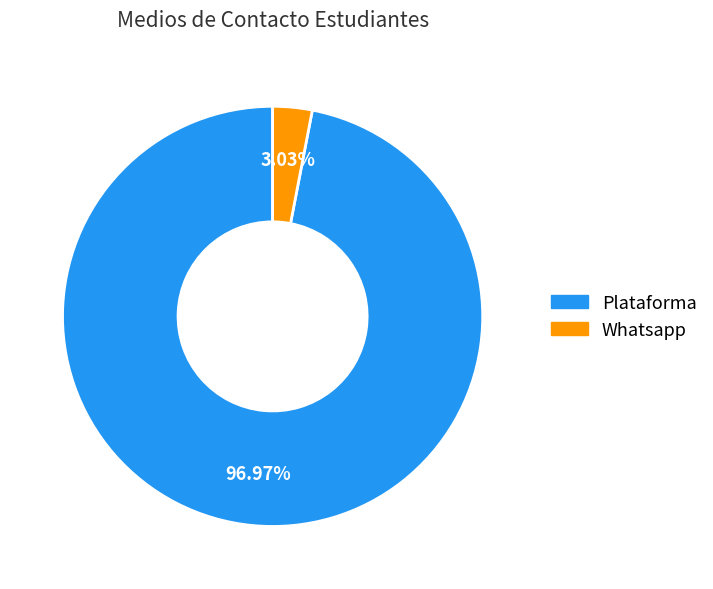

Is there any slice that represents more than half of the pie?

Yes